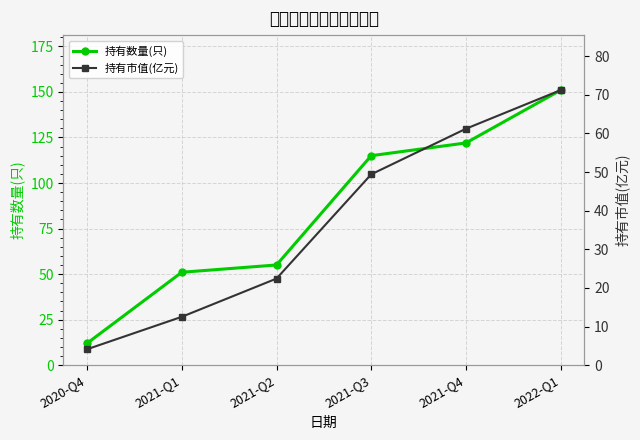

What is the highest value of the 持有数量(只) series?

151